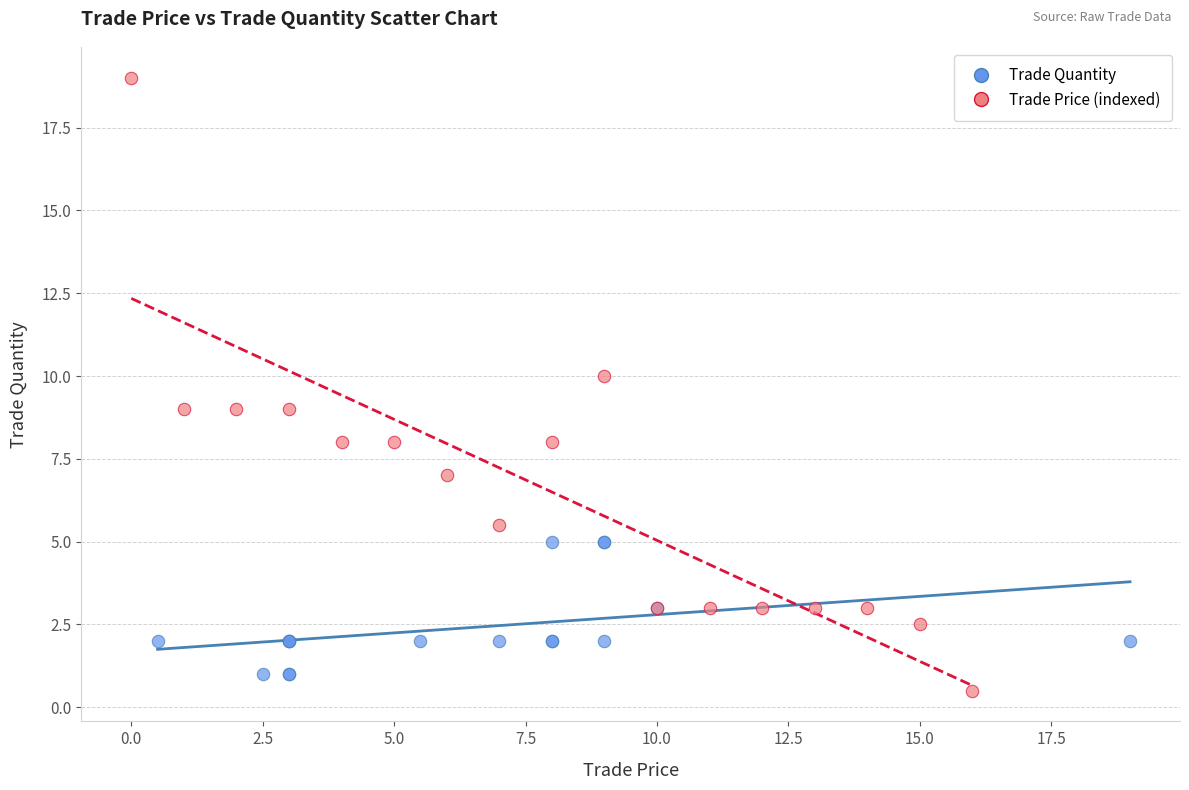

Which series contains the highest Y value?

Trade Price (indexed)